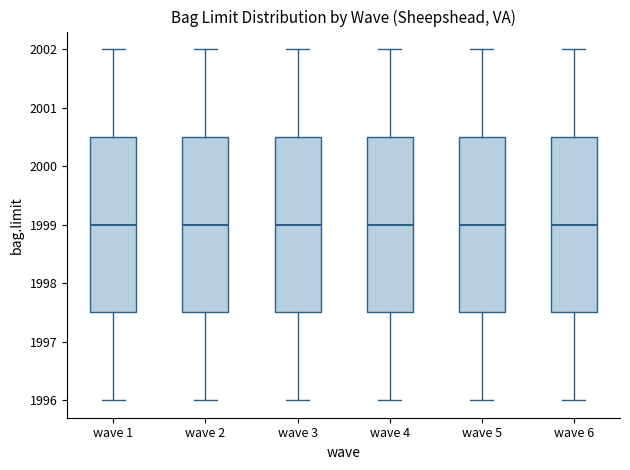

Reading left to right, transcribe this box plot: for each box, give where its median line is, the range the box spans, and where its two whiskers end, as read against the y-axis. The values are not printed on the chart, so give them approximately, as read against the axis.

wave 1: median 1999.0, box 1997.5 to 2000.5, whiskers 1996.0 to 2002.0
wave 2: median 1999.0, box 1997.5 to 2000.5, whiskers 1996.0 to 2002.0
wave 3: median 1999.0, box 1997.5 to 2000.5, whiskers 1996.0 to 2002.0
wave 4: median 1999.0, box 1997.5 to 2000.5, whiskers 1996.0 to 2002.0
wave 5: median 1999.0, box 1997.5 to 2000.5, whiskers 1996.0 to 2002.0
wave 6: median 1999.0, box 1997.5 to 2000.5, whiskers 1996.0 to 2002.0